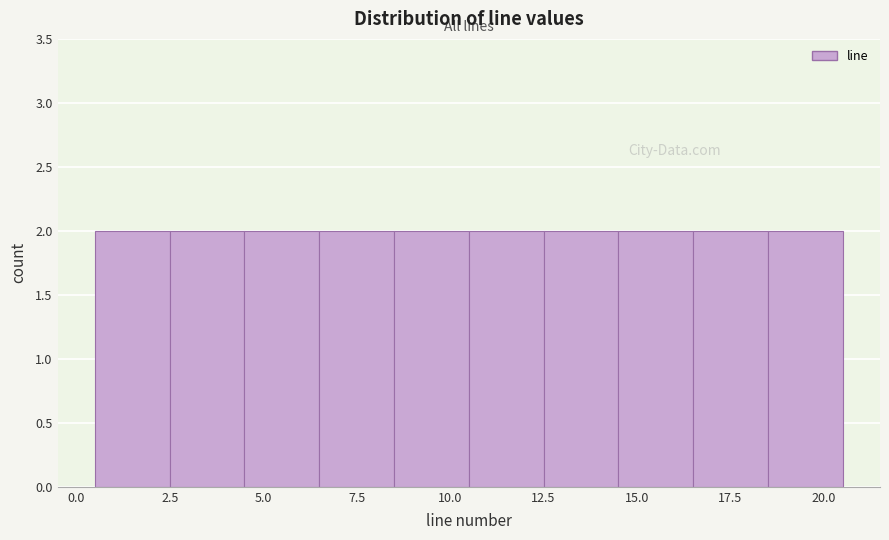

Reading left to right, list every bar in this chart as the range it spans on the x-axis followed by its height. The values are not printed on the chart, so give them approximately, as read against the axis.

0.5 to 2.5: 2
2.5 to 4.5: 2
4.5 to 6.5: 2
6.5 to 8.5: 2
8.5 to 10.5: 2
10.5 to 12.5: 2
12.5 to 14.5: 2
14.5 to 16.5: 2
16.5 to 18.5: 2
18.5 to 20.5: 2